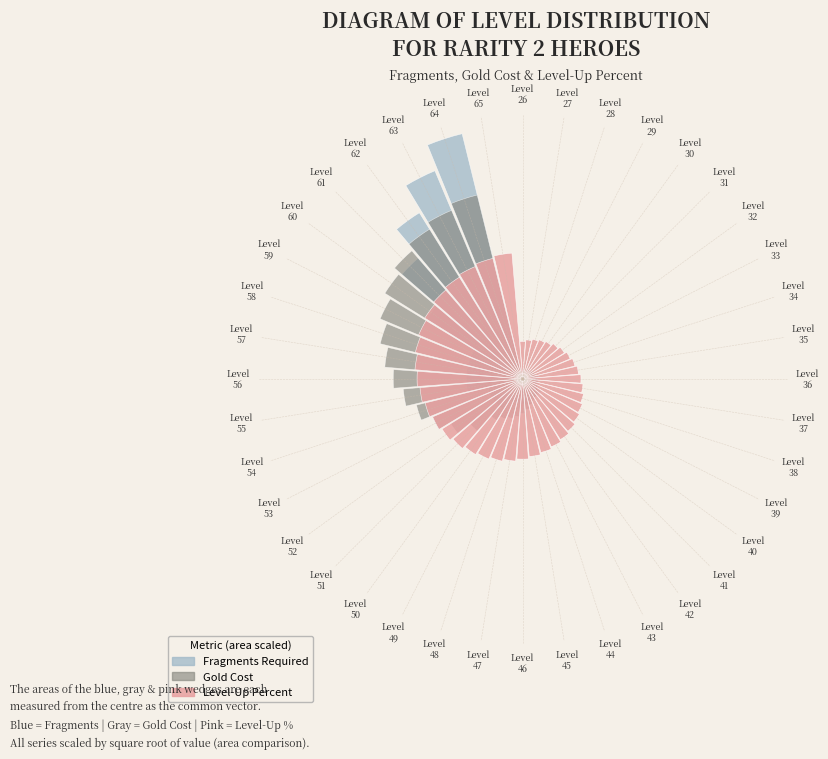

Do Level
62 and Level
30 together represent more than half of the pie?

No